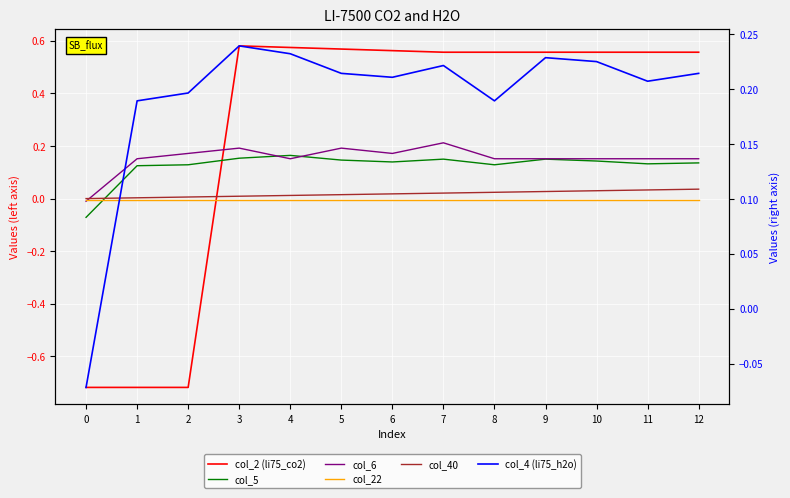

True or false: col_6 has a value of 0.2 at 6.

True